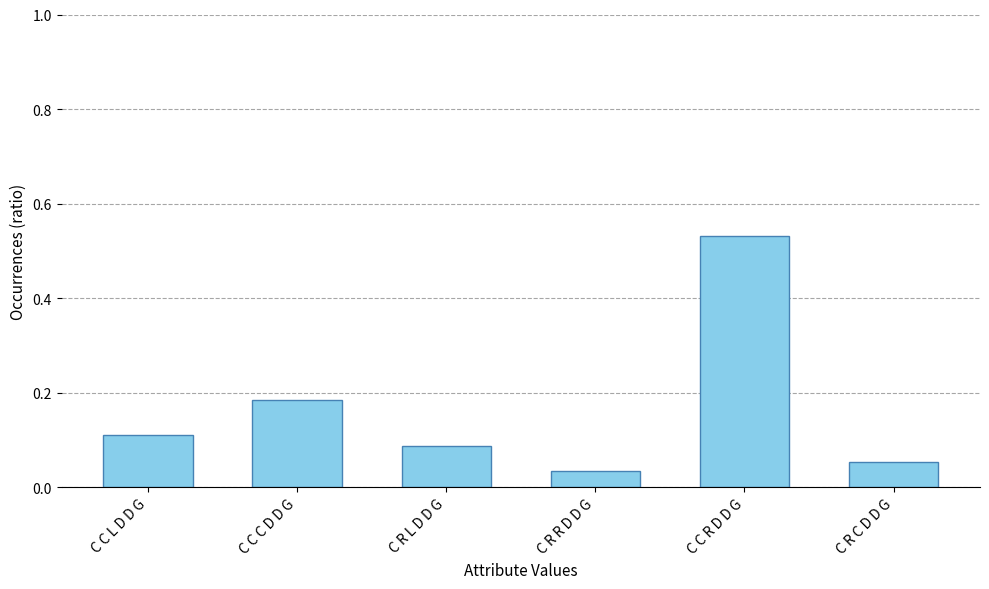

At which category does the chart reach its peak across all series?

C C R D D G